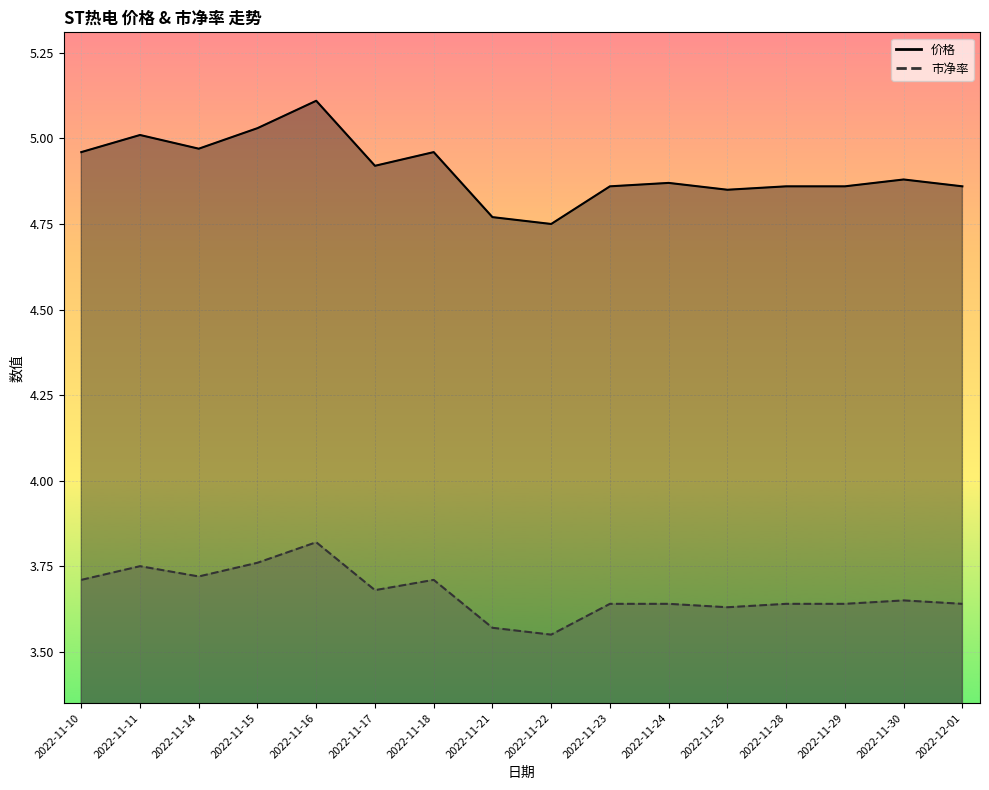

List the series in order of their overall mean, highest first.

价格, 市净率